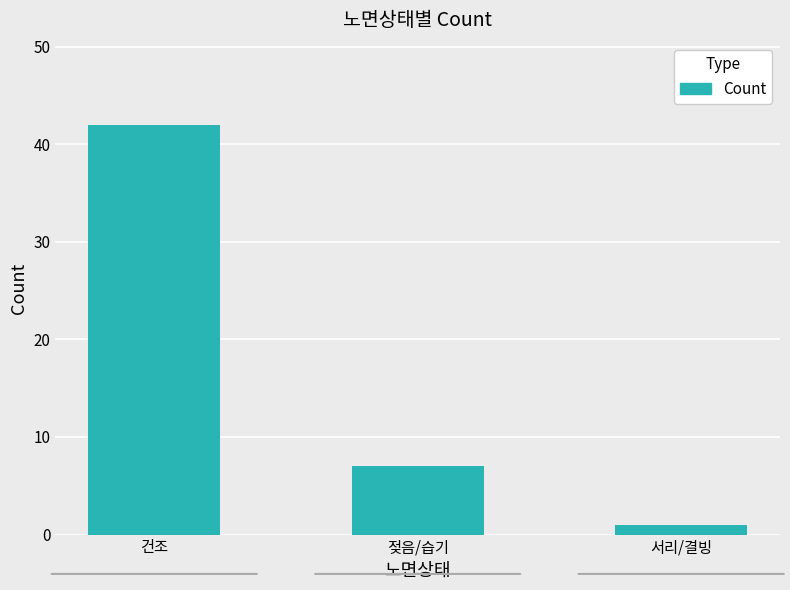

Where is the data nearest to the value 21?

젖음/습기